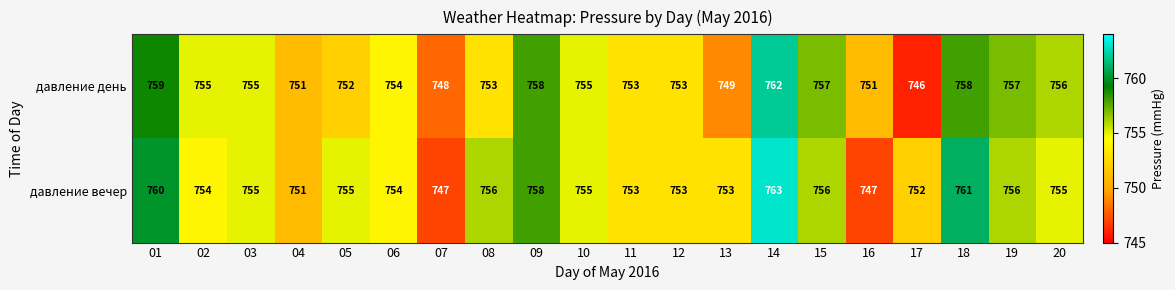

True or false: давление день has a value of 500 at 12.

False